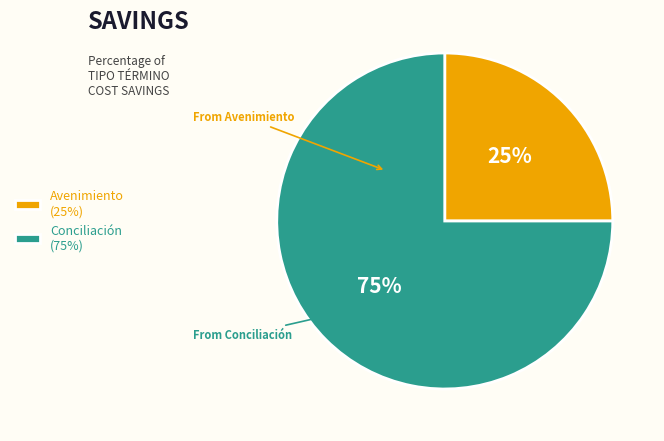

To the nearest percent, what is the difference between the Avenimiento and Conciliación slice percentages?

50%